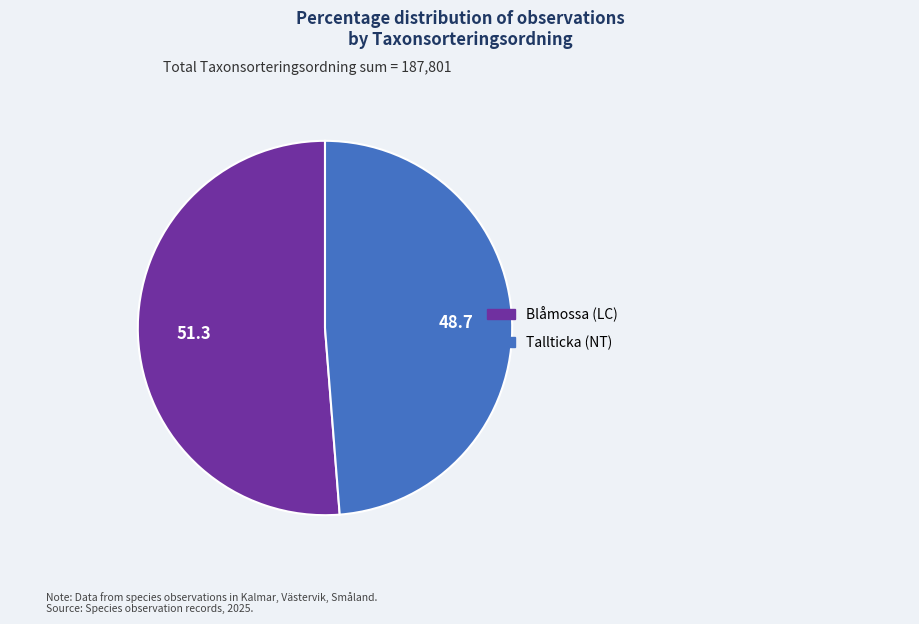

How many segments does this pie chart have?

2